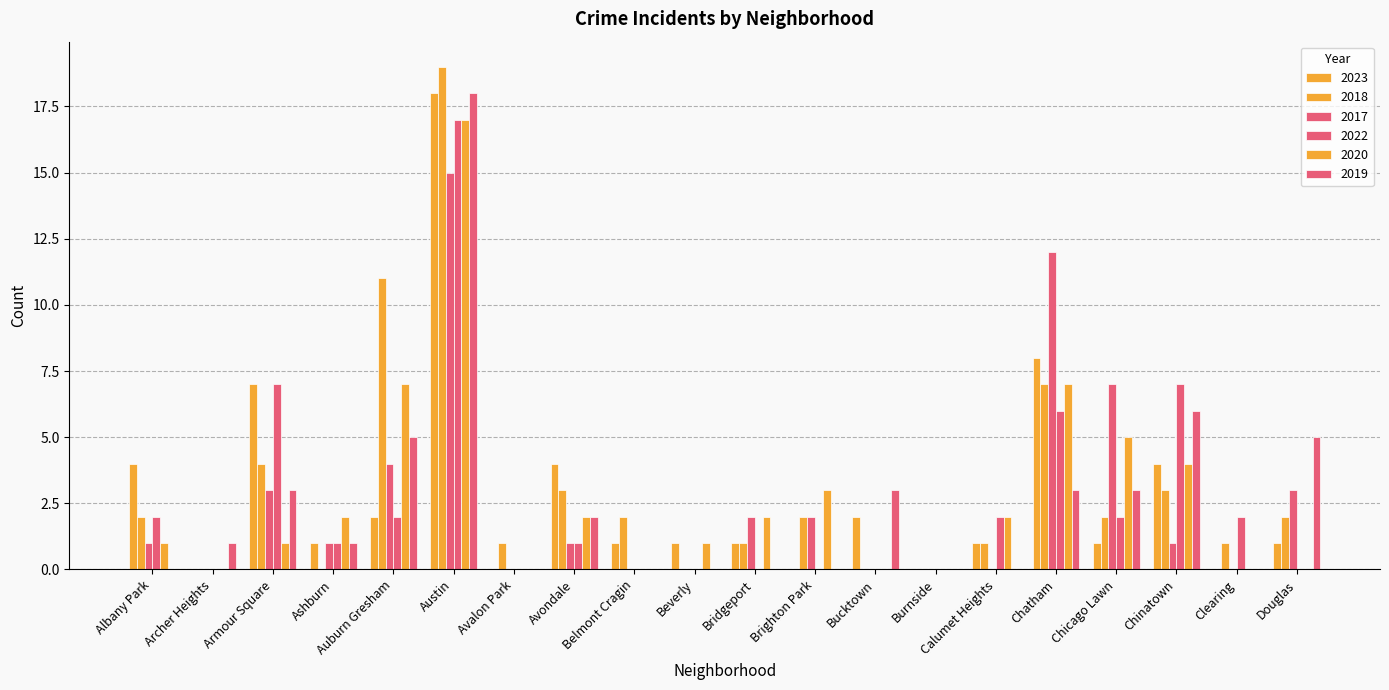

At which category is the sum across all series the highest?

Austin